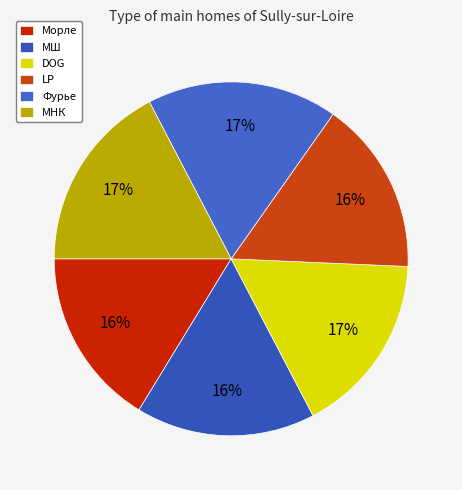

Do DOG and LP together represent more than half of the pie?

No